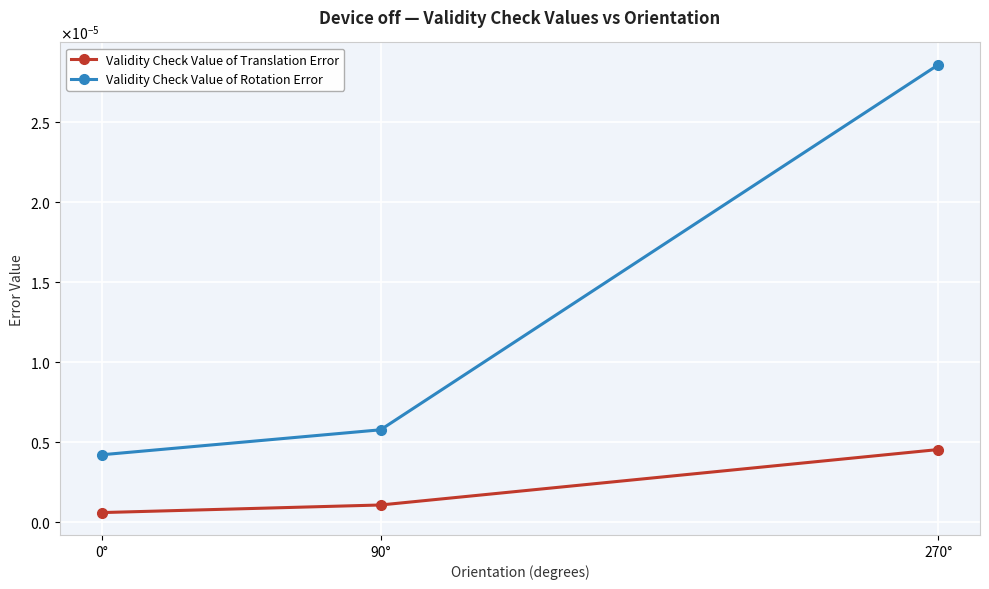

What is the label of the 2nd point from the right?

90°